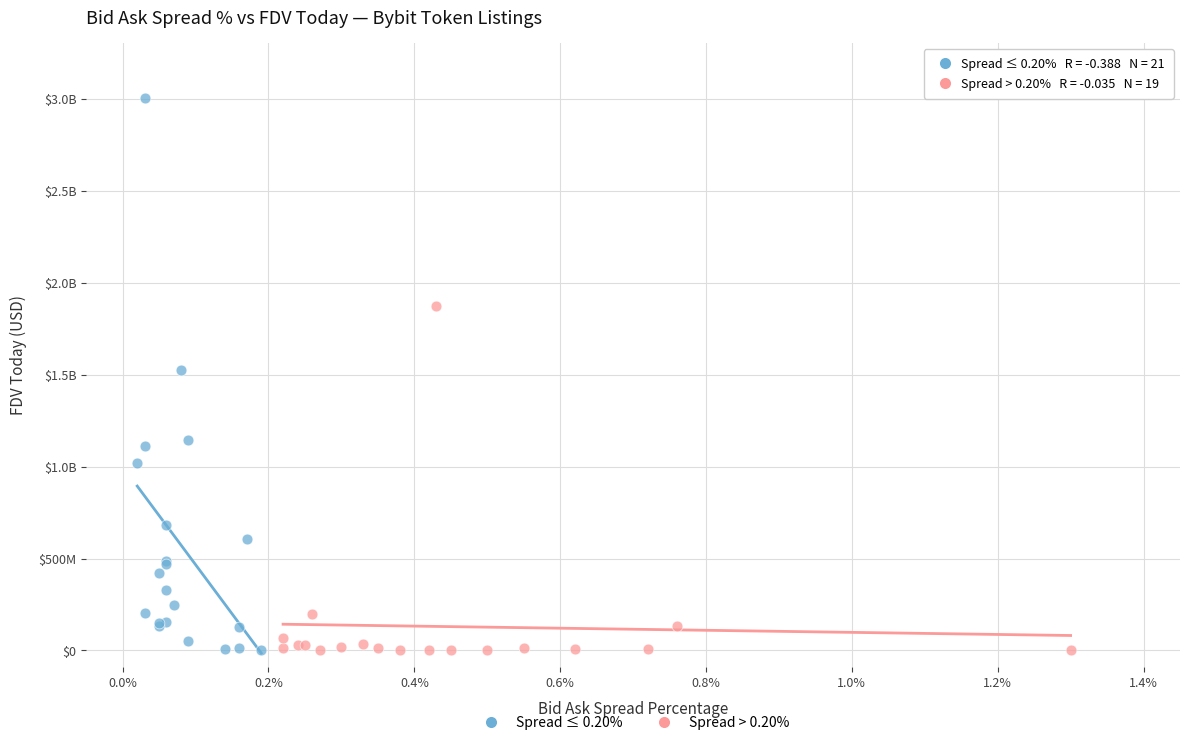

What are all the series names shown in the legend?

Spread ≤ 0.20%, Spread > 0.20%